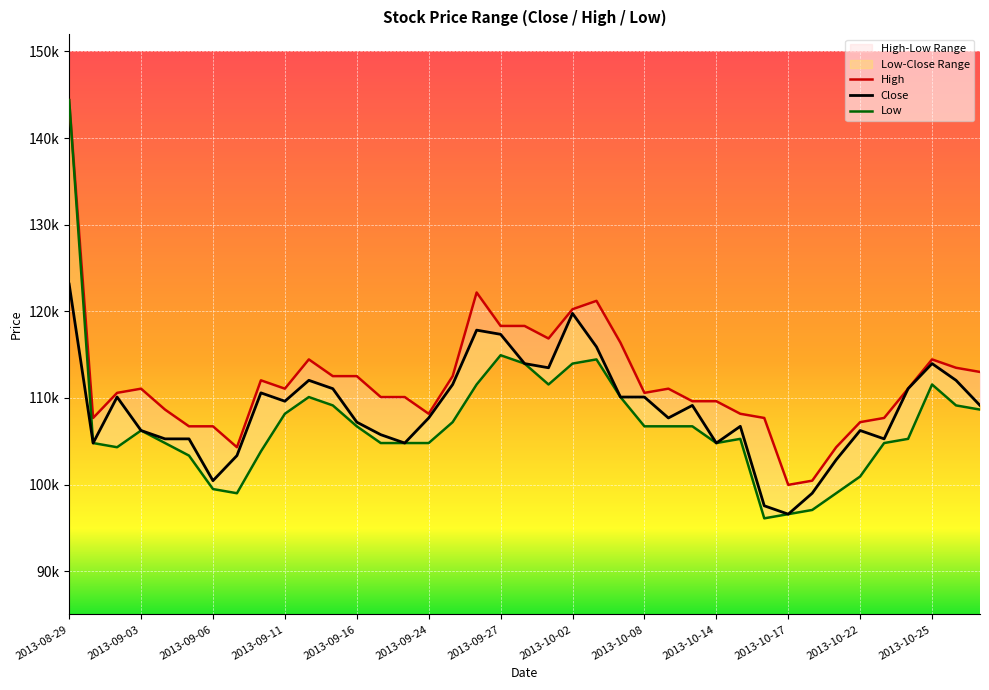

Which has a higher value, 34 or 16?

16